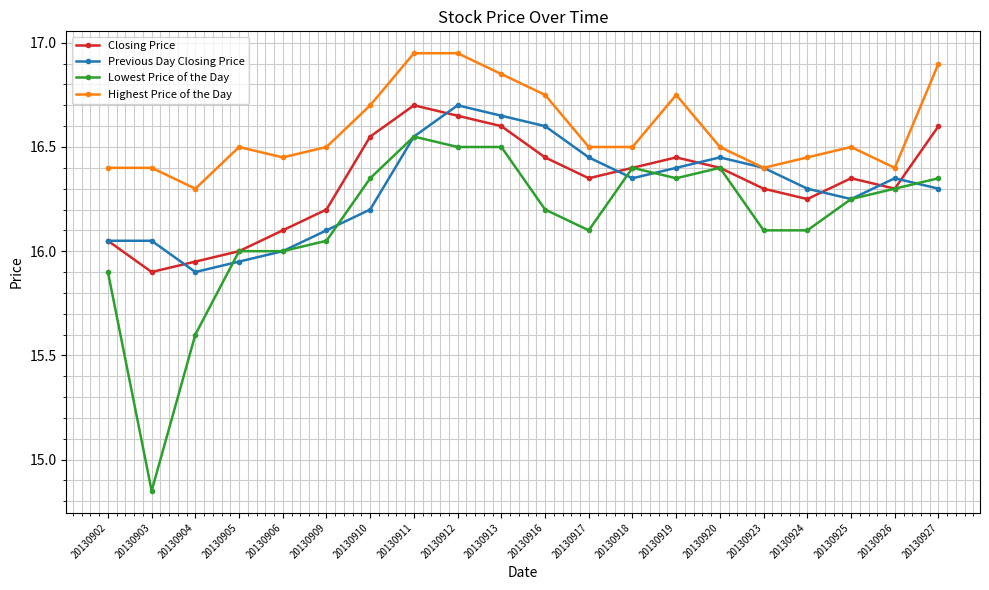

Which series has the largest total across all categories?

Highest Price of the Day